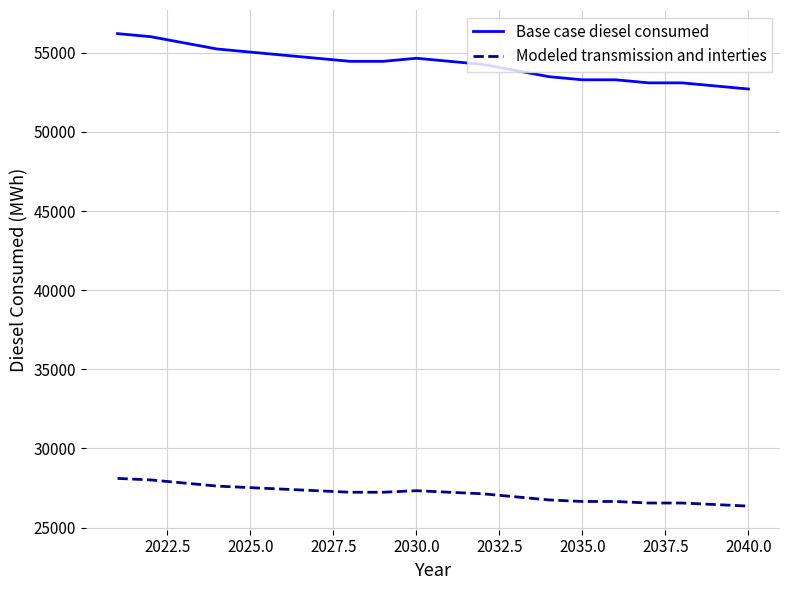

What is the lowest value of the Base case diesel consumed series?

52708.9